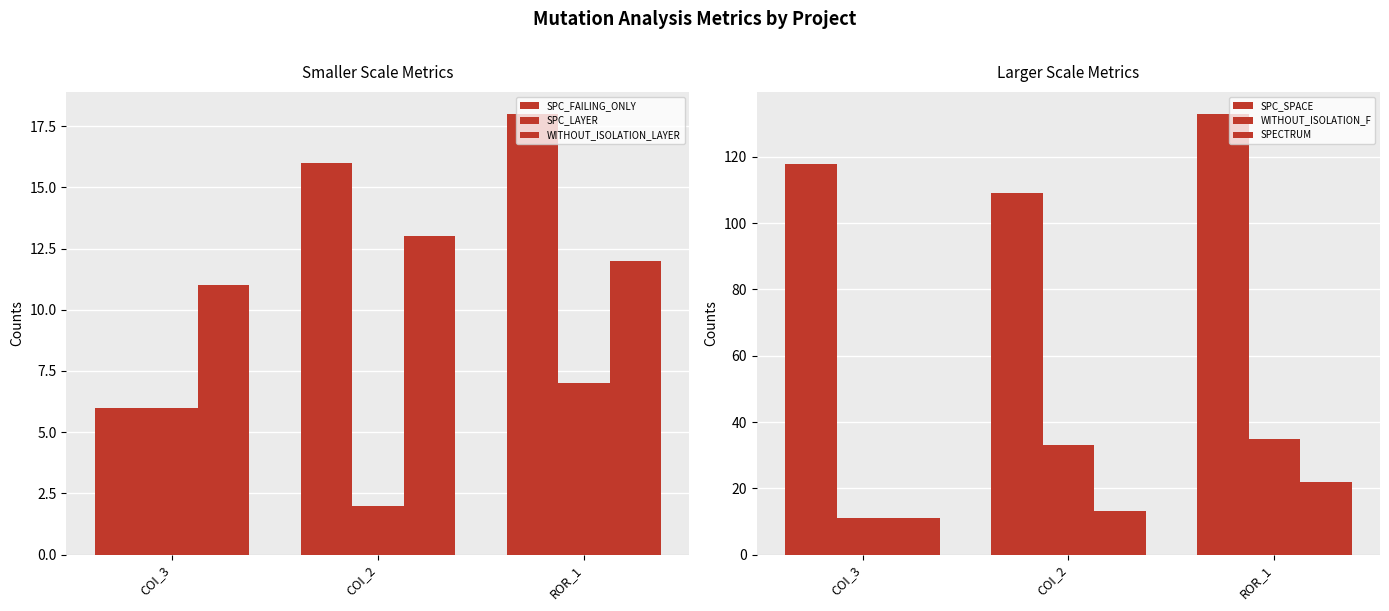

What is the value of the WITHOUT_ISOLATION_LAYER bar at the 2nd from the left?

13